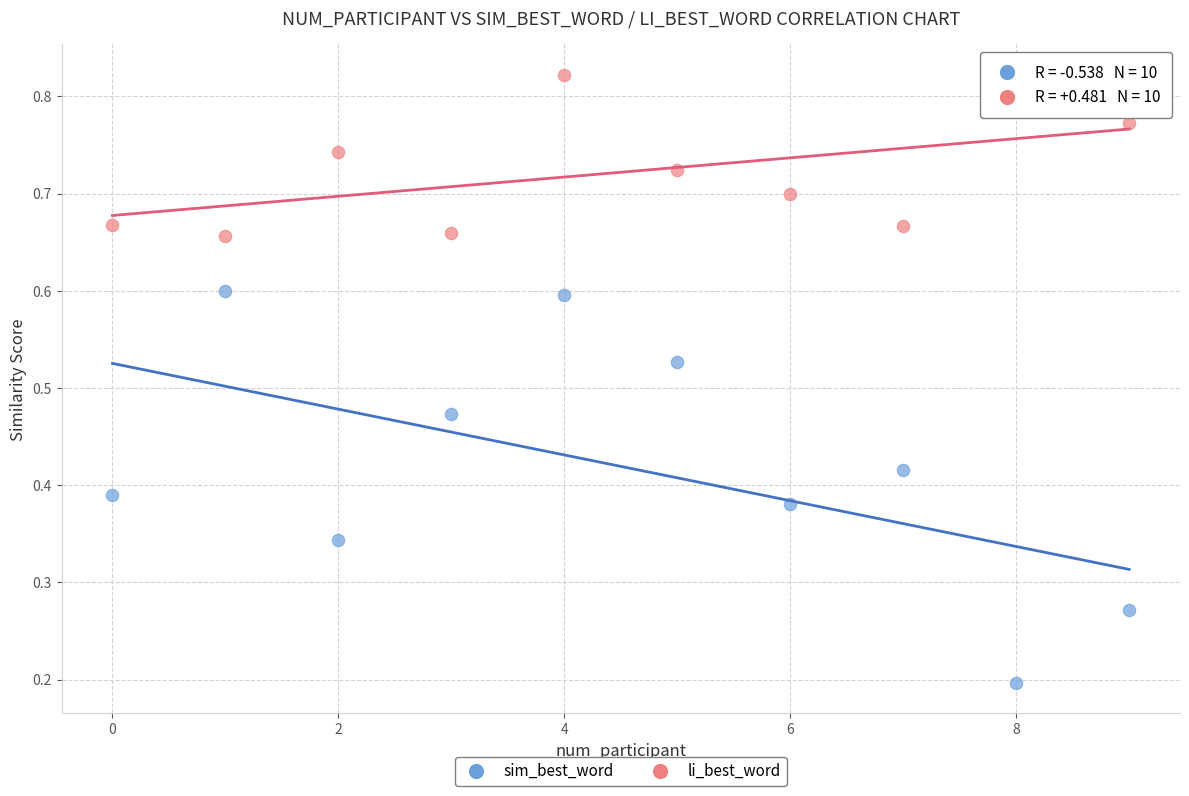

Across all data points, what is the range of Y values (max minus min)?

0.6